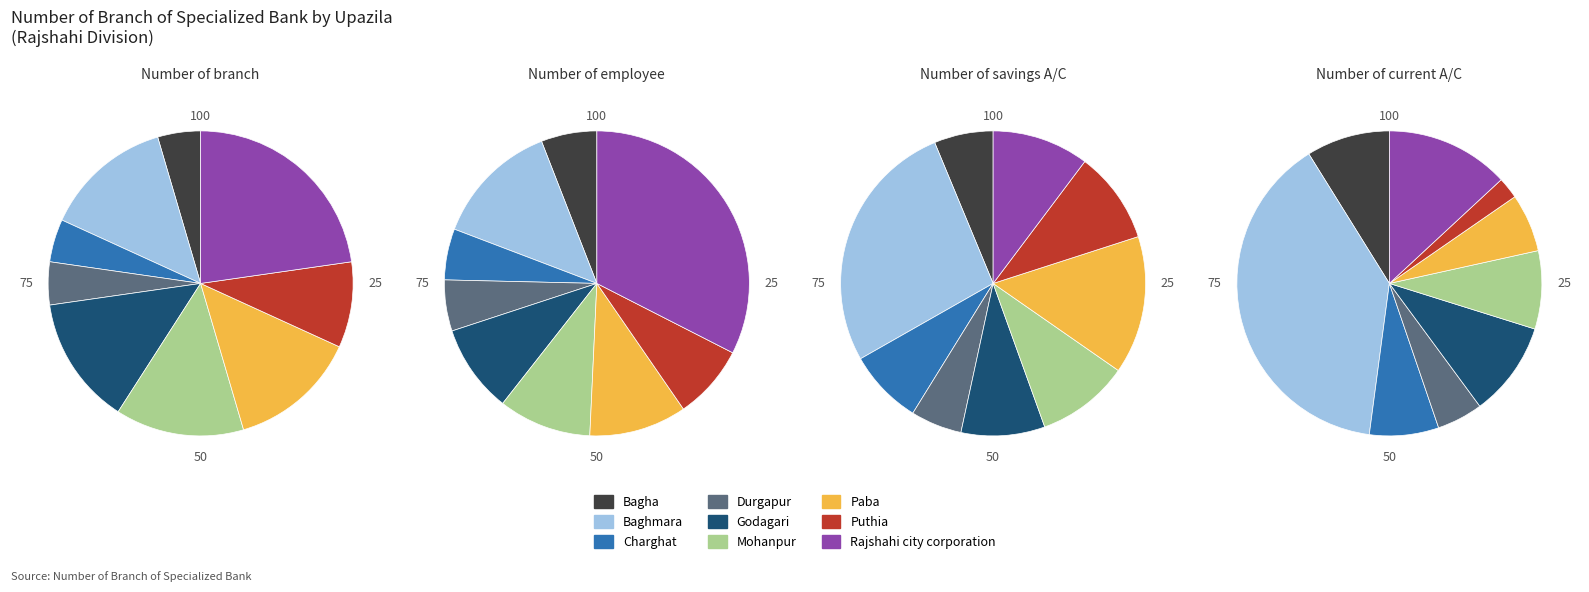

How many slices are in this pie chart?

9